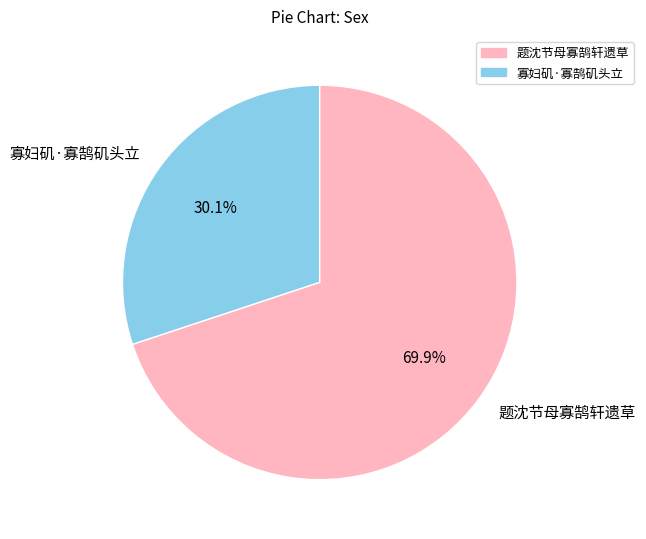

What percentage is the 寡妇矶·寡鹄矶头立 slice, to the nearest percent?

30%